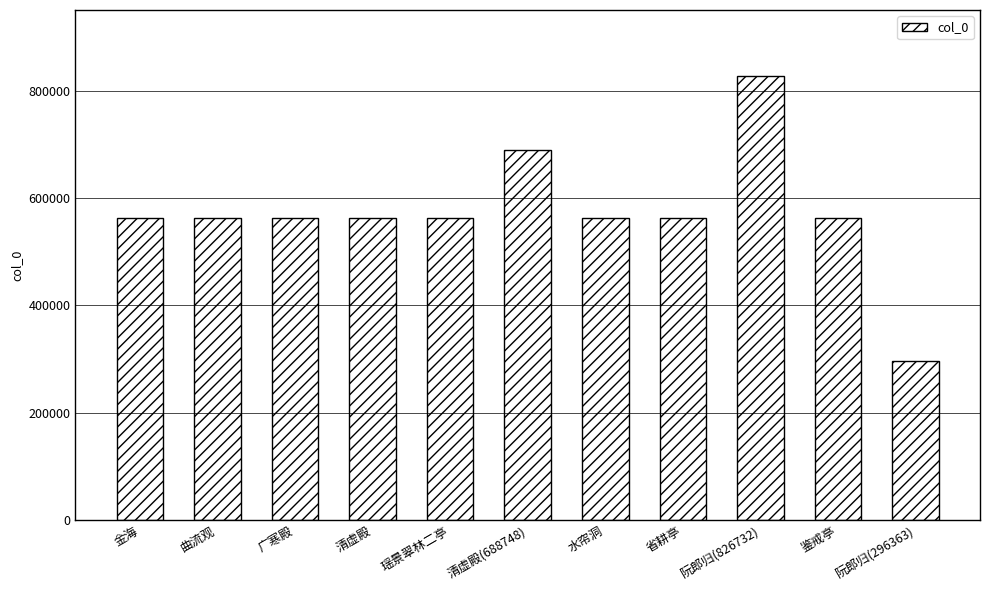

True or false: the data shows 508799 at 阮郎归(826732).

False